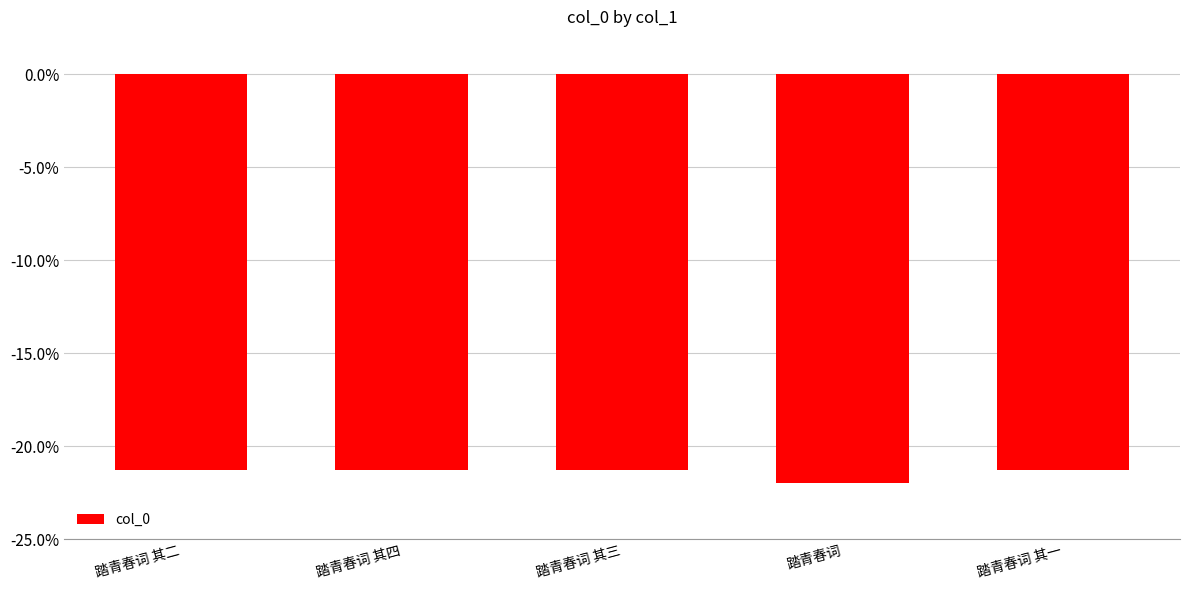

What is the change in value from 踏青春词 其四 to 踏青春词?

-0.7